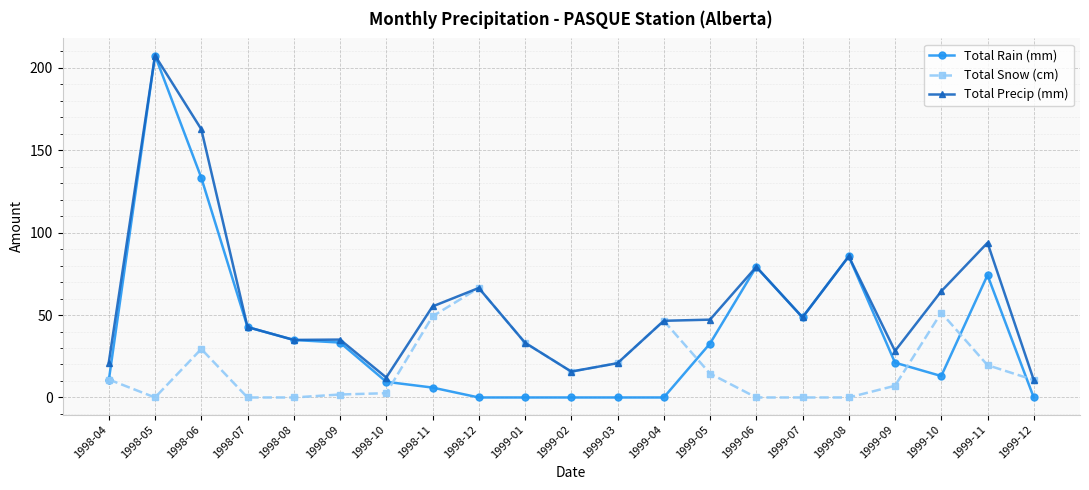

True or false: Total Snow (cm) and Total Rain (mm) intersect in this chart.

True